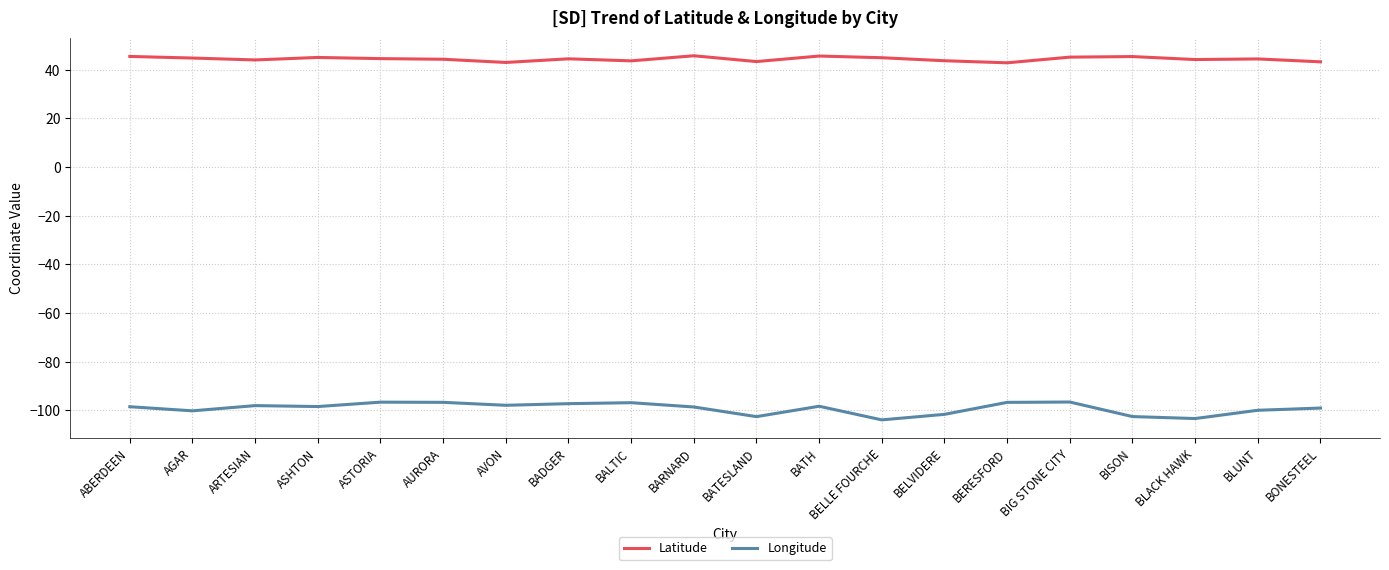

At which category does Longitude reach its first local valley?

AGAR